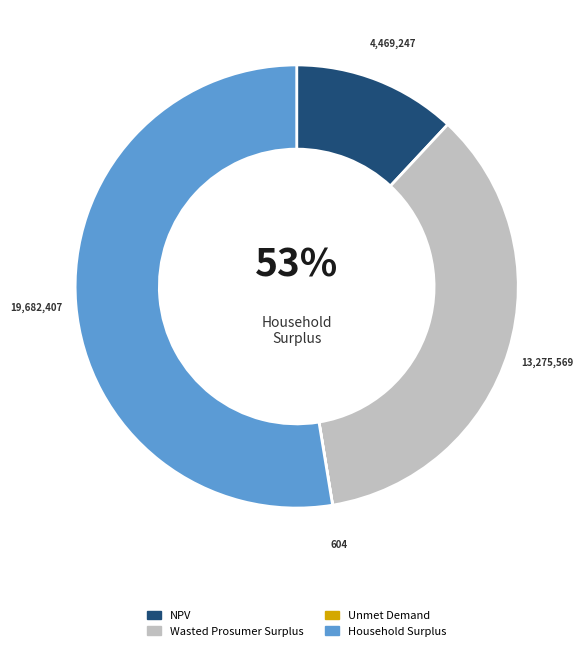

Is there any slice that represents more than half of the pie?

Yes